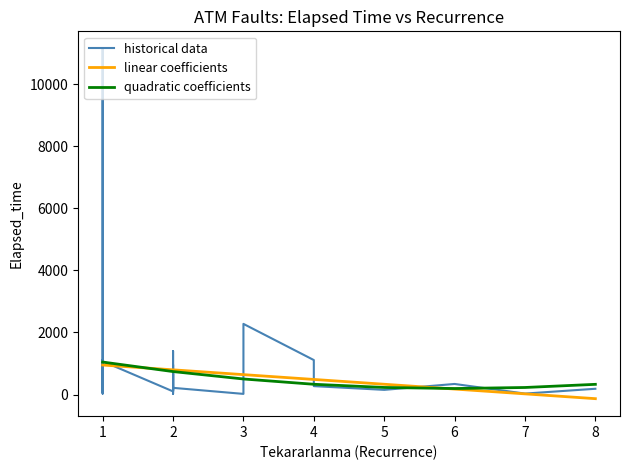

Which series has the largest range (max minus min)?

historical data